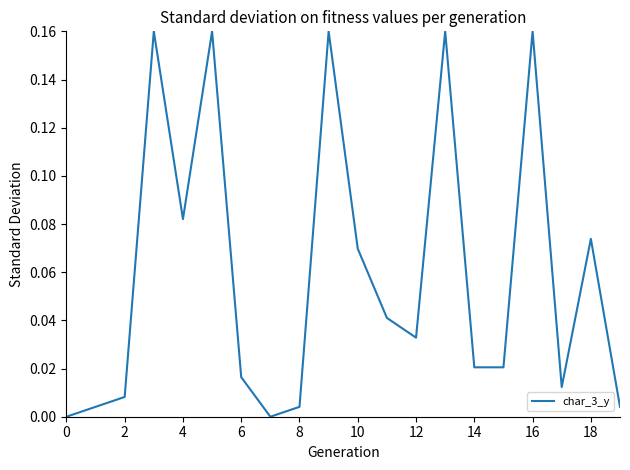

What is the difference between the maximum and minimum values?

0.2